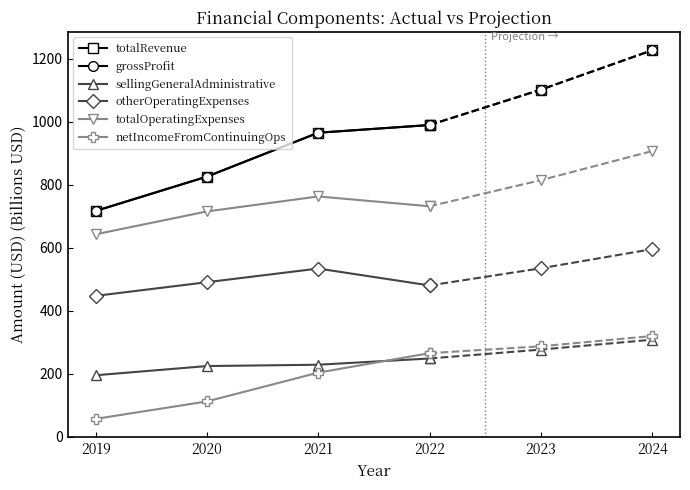

Which category has the highest value across all series?

2022